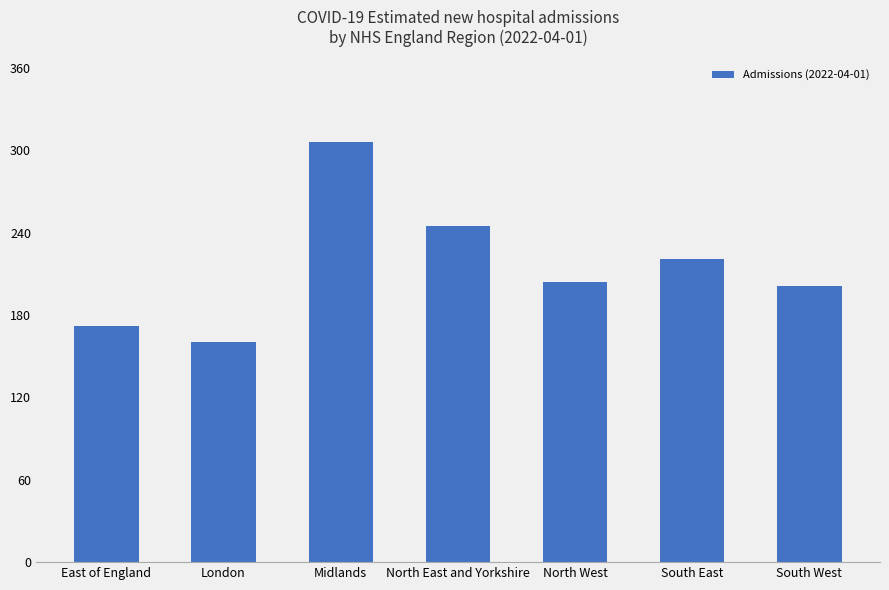

What is the ratio of the value at London to the value at East of England?

0.9